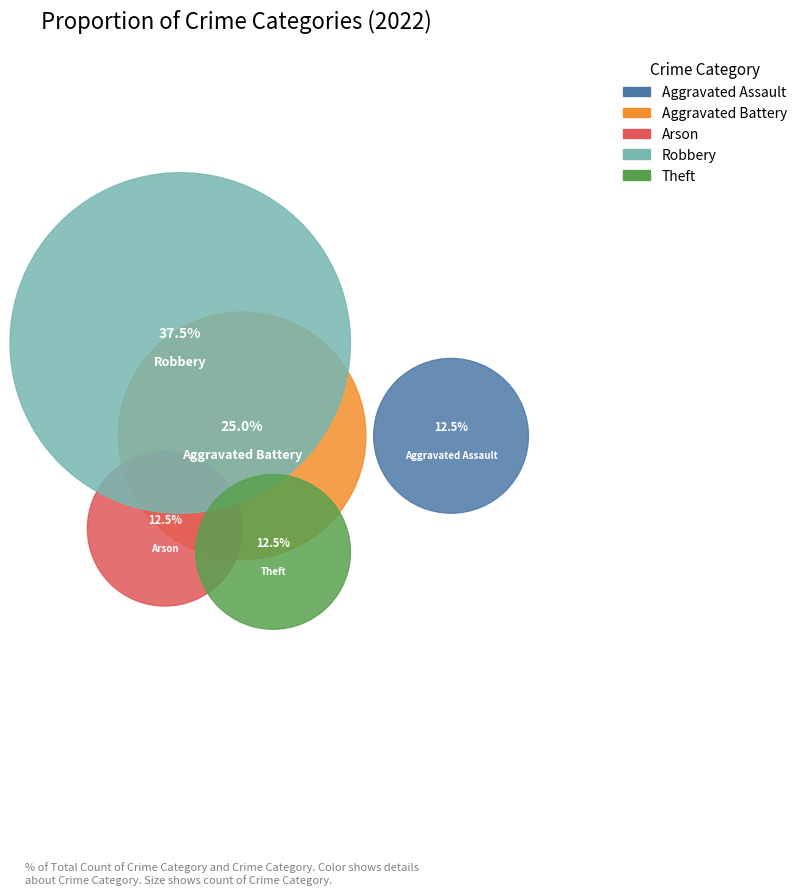

Approximately how many times larger is the value at Robbery compared to Theft?

3.0